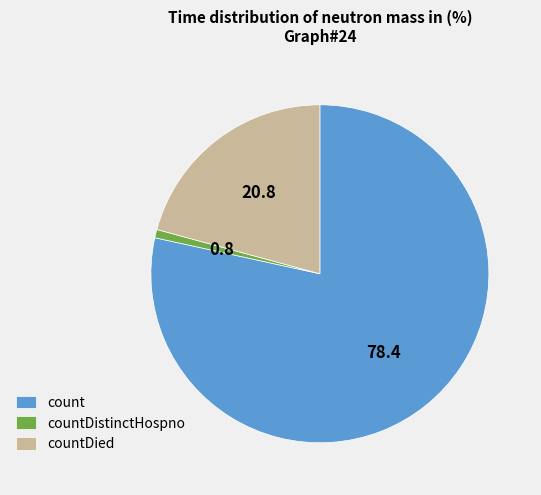

Between countDied and count, which is larger?

count